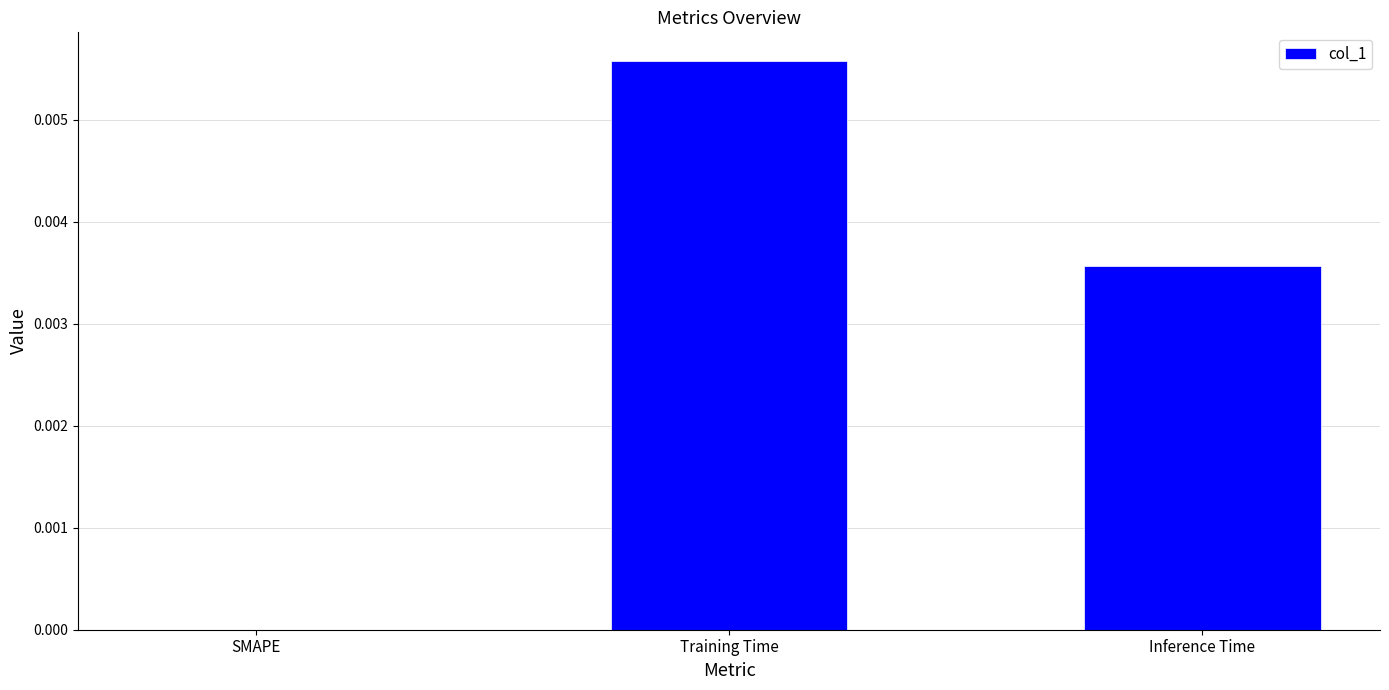

The chart shows a value of 0.0 at Inference Time. True or false?

True